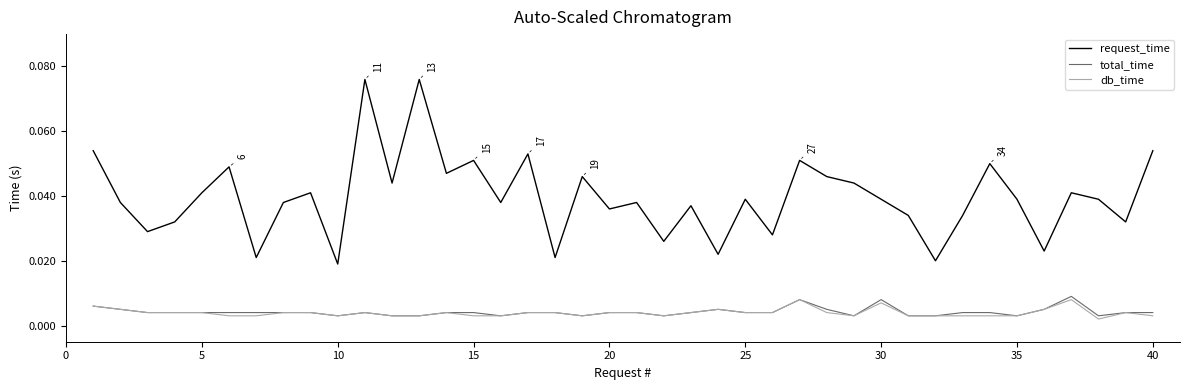

Which series has the largest total across all categories?

request_time